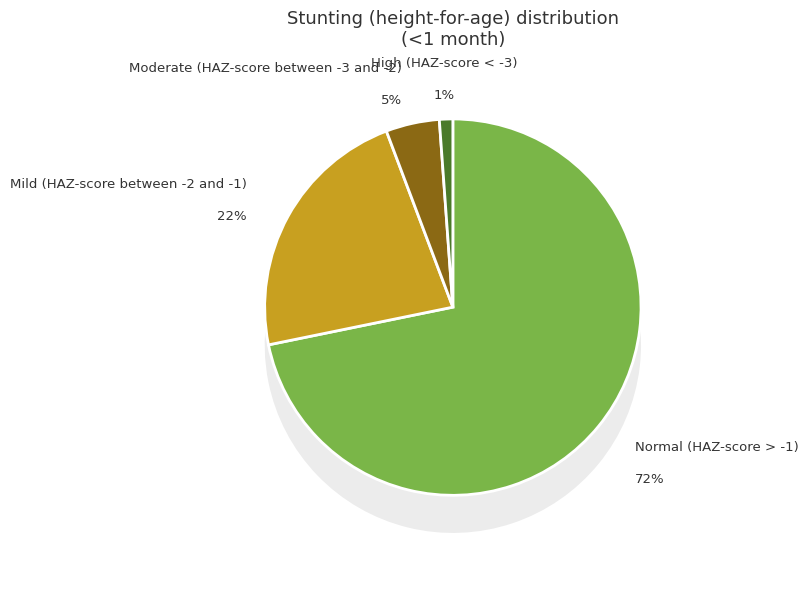

To the nearest percent, what is the average slice percentage?

25%